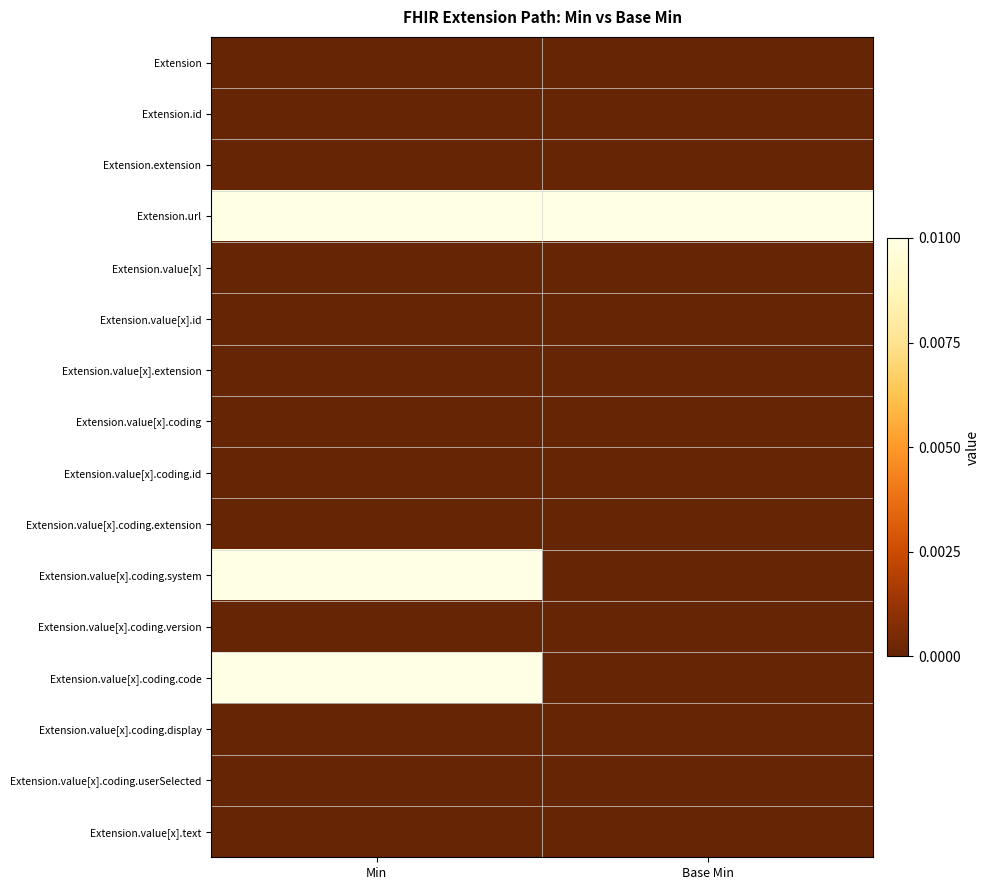

Which series has the largest range (max minus min)?

Extension.value[x].coding.system